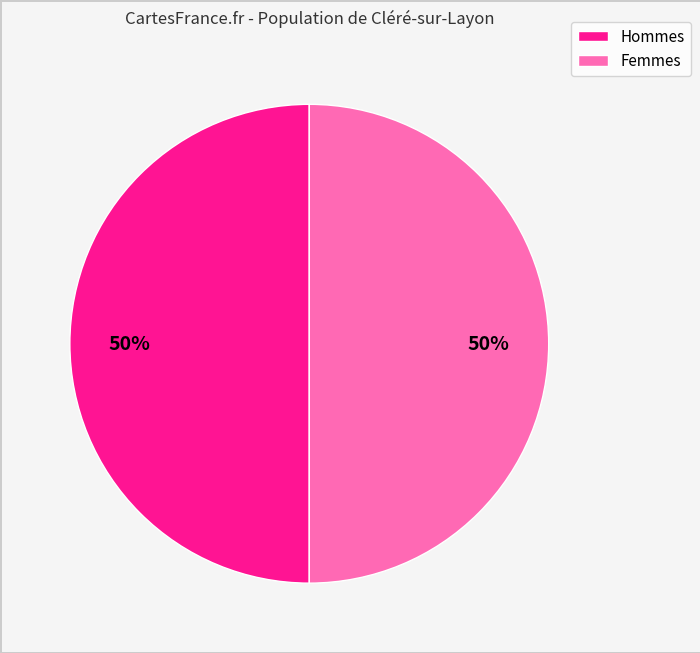

To the nearest percent, what is the difference between the largest and smallest slice percentages?

0%